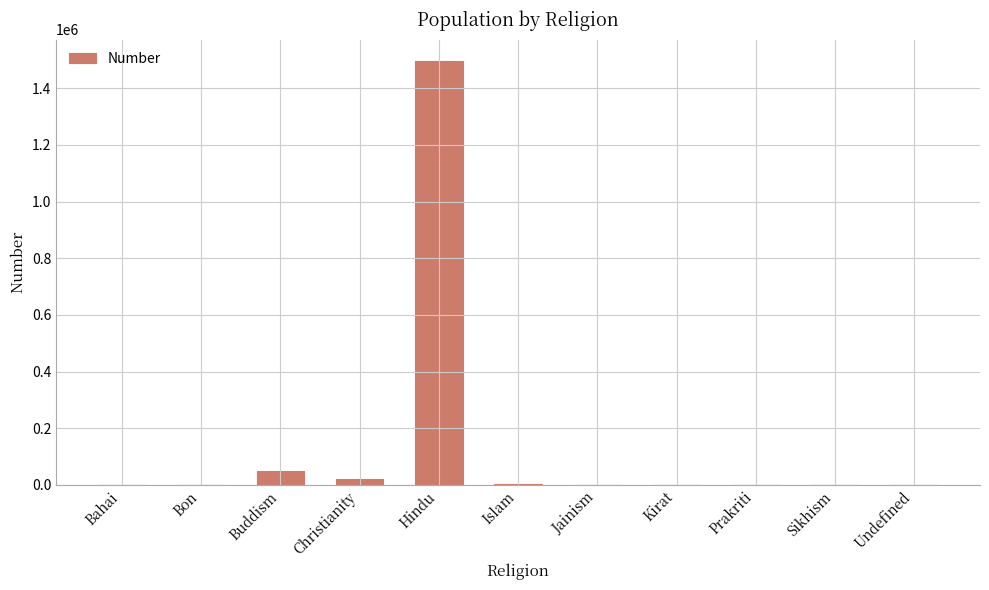

The value at Hindu is 958113. True or false?

False